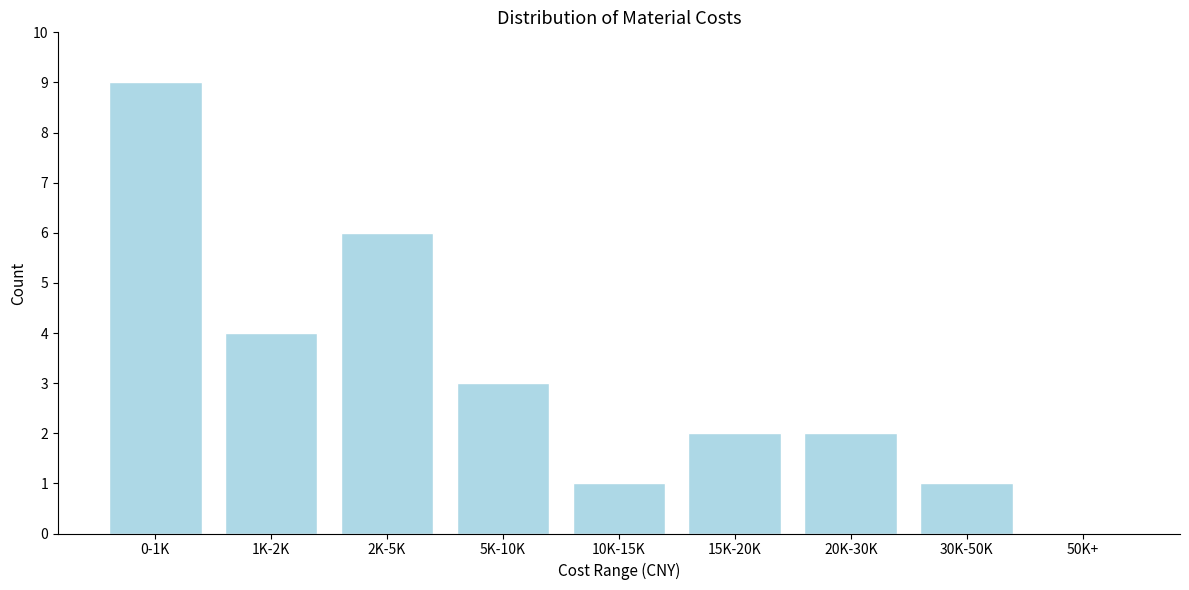

Reading left to right, transcribe all the data shown in this chart.

0-1K=9	1K-2K=4	2K-5K=6	5K-10K=3	10K-15K=1	15K-20K=2	20K-30K=2	30K-50K=1	50K+=0